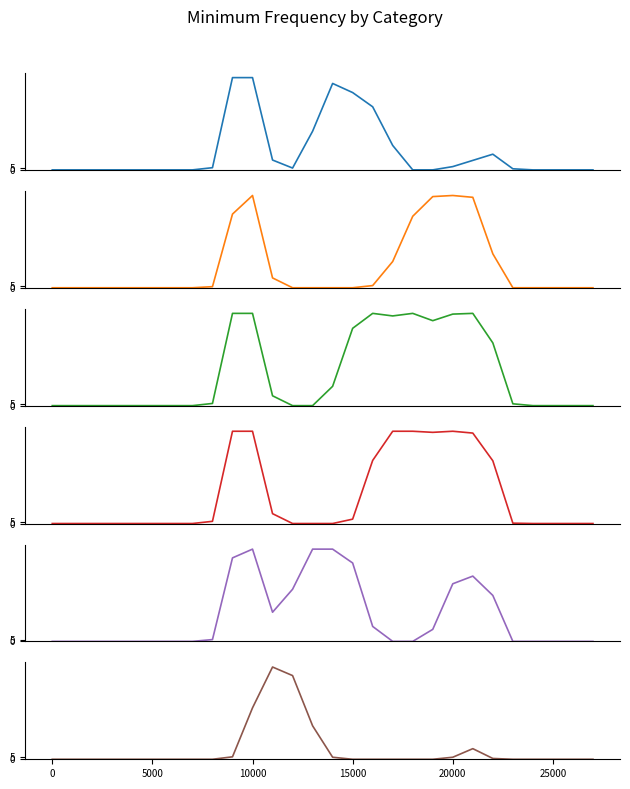

At how many categories does at least one series exceed 79?

14